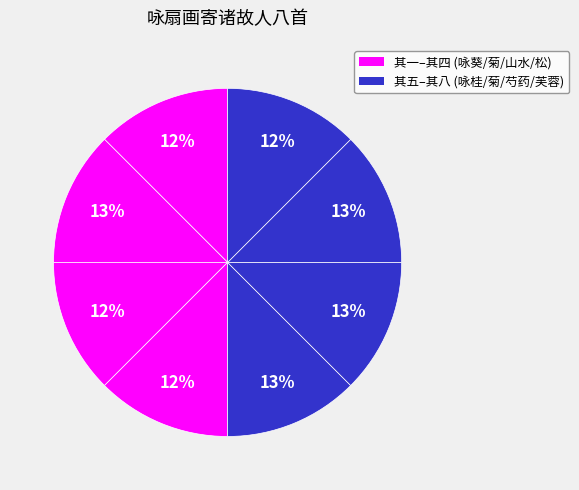

Count the number of slices in the pie.

8